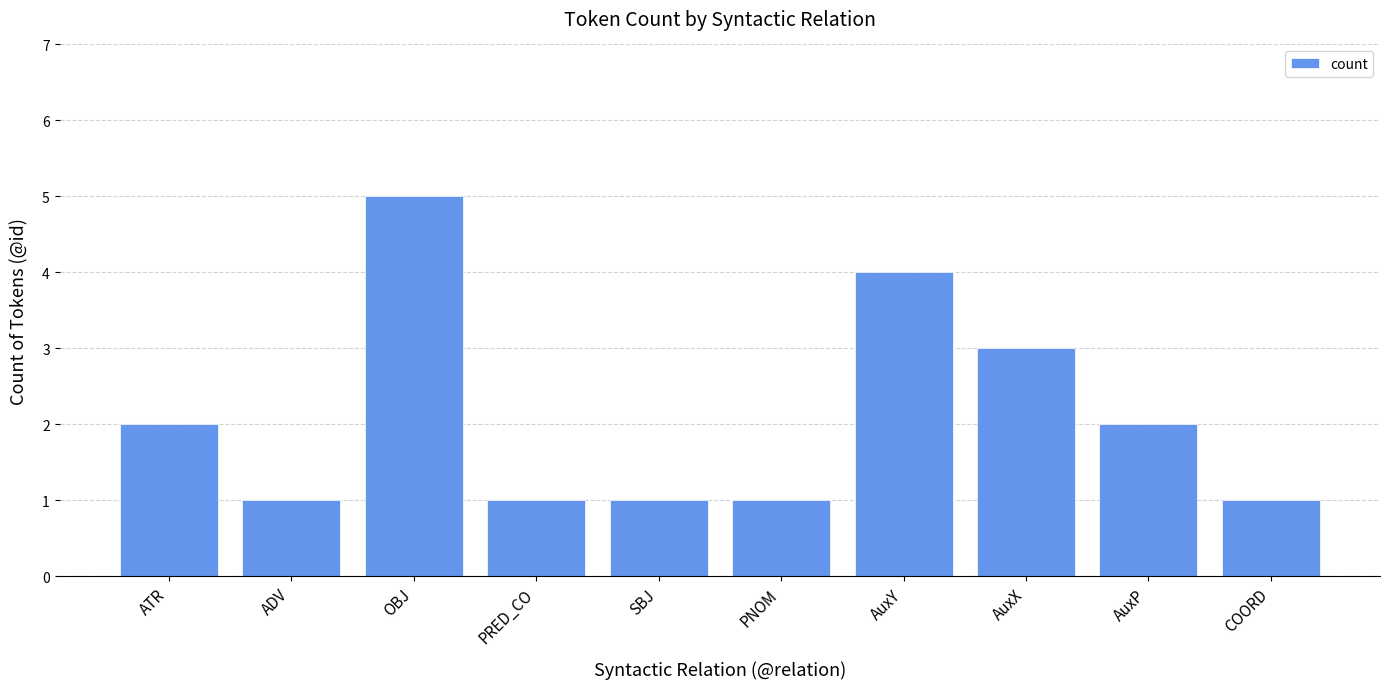

What is the difference between the values at ATR and OBJ?

3